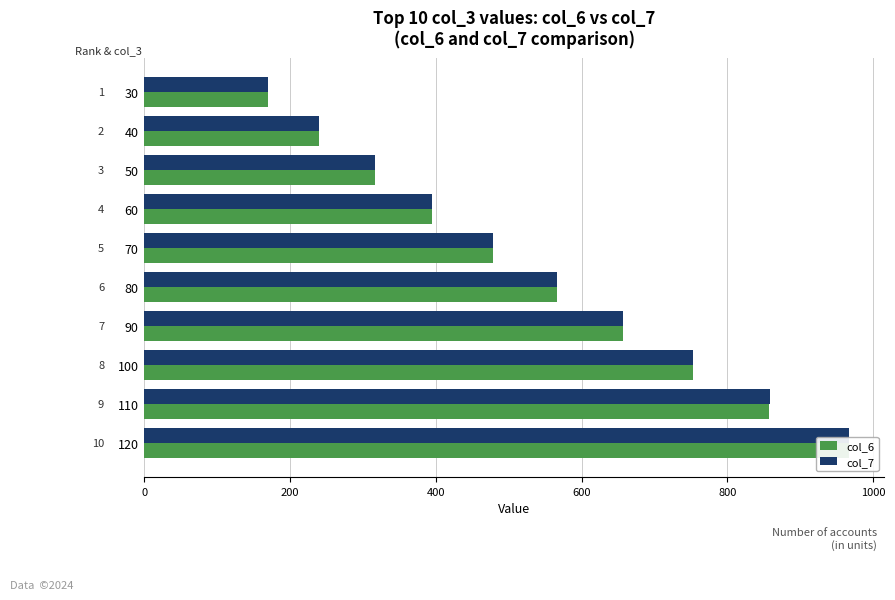

List the series in order of their peak value, lowest first.

col_6, col_7